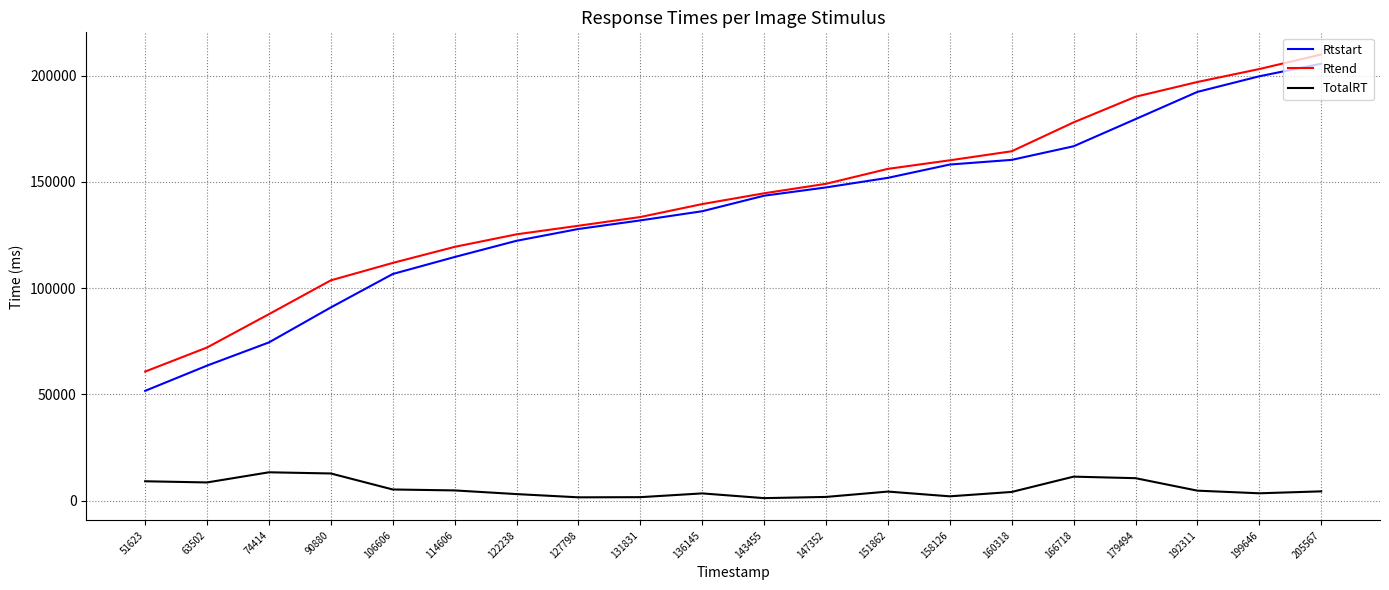

Which series has the largest total across all categories?

Rtend